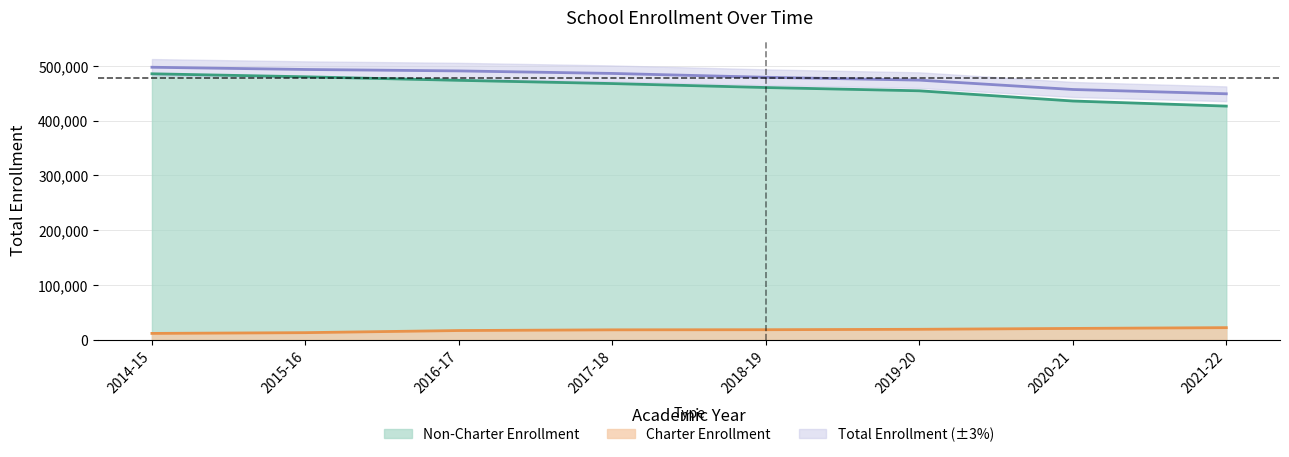

The value of Non-Charter Enrollment at 2017-18 is 165996.6. True or false?

False